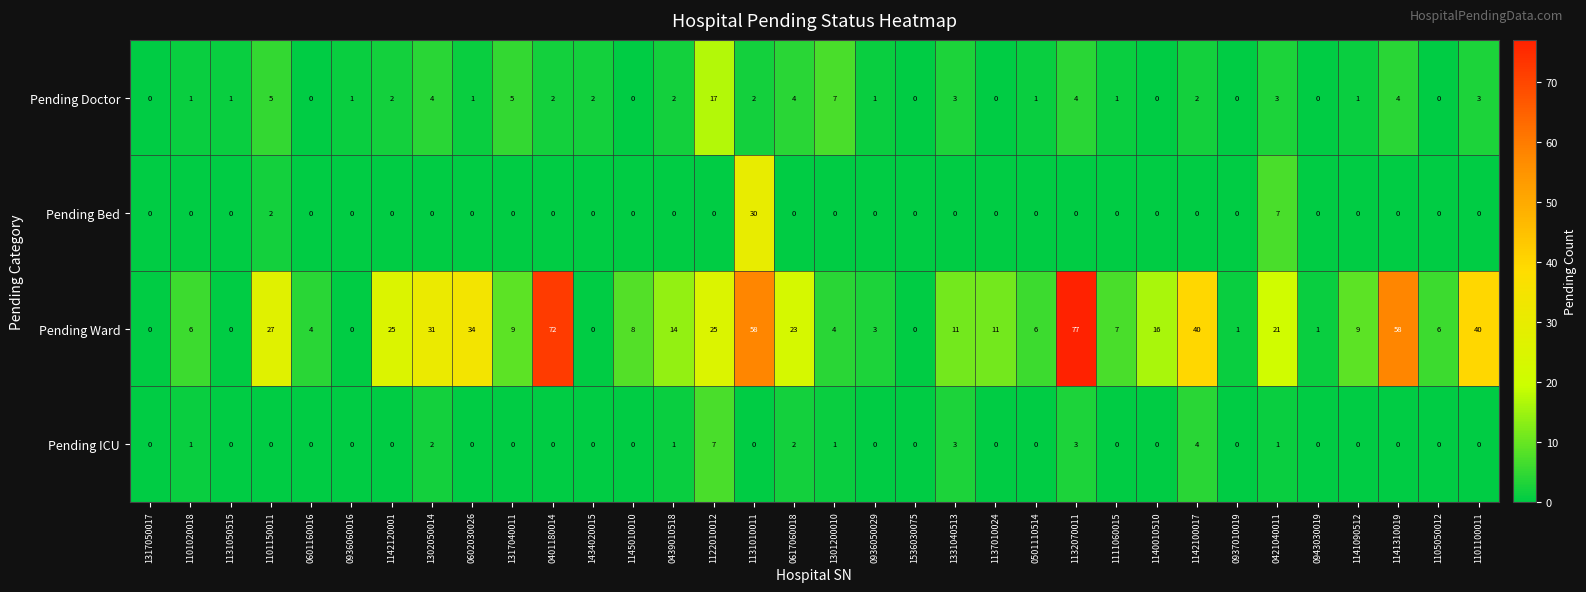

List the series in order of their peak value, highest first.

Pending Ward, Pending Bed, Pending Doctor, Pending ICU